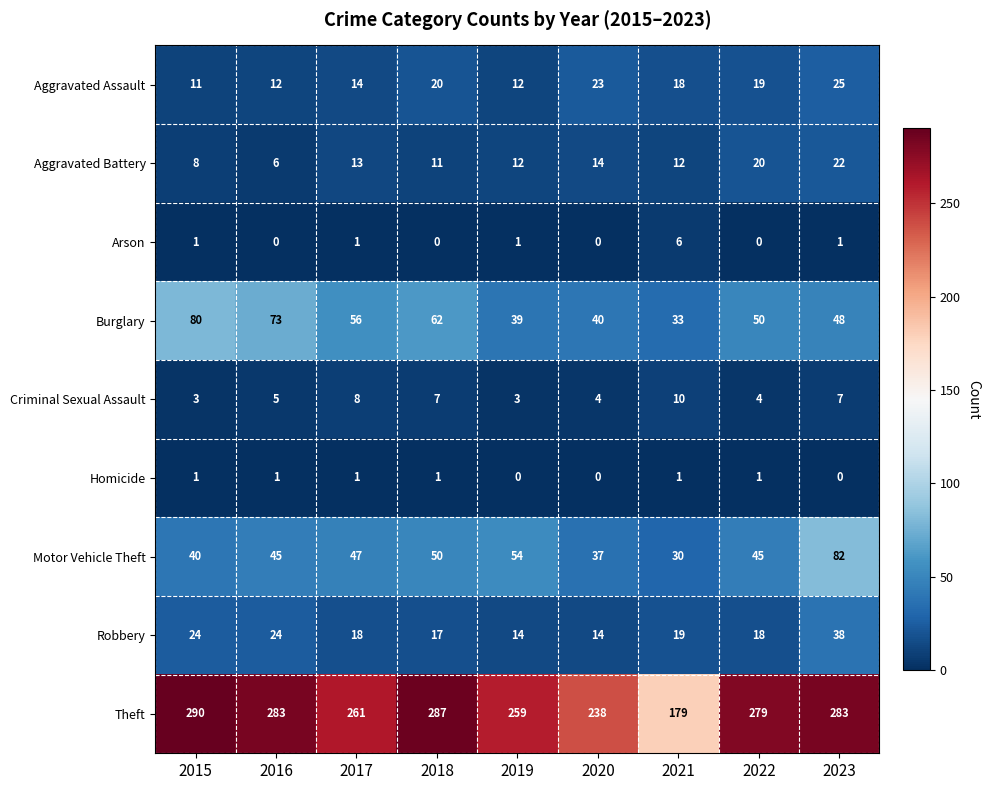

How many categories are shown in the chart?

9